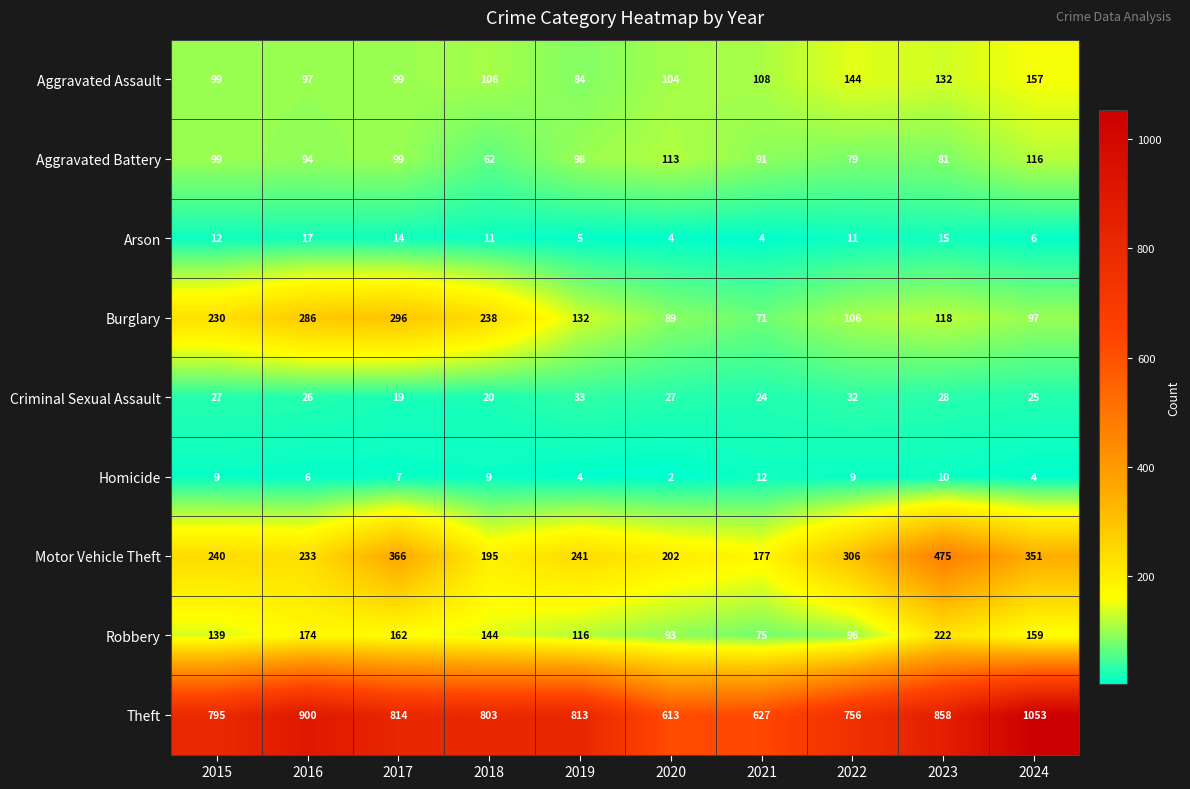

What is the highest value of the Criminal Sexual Assault series?

33